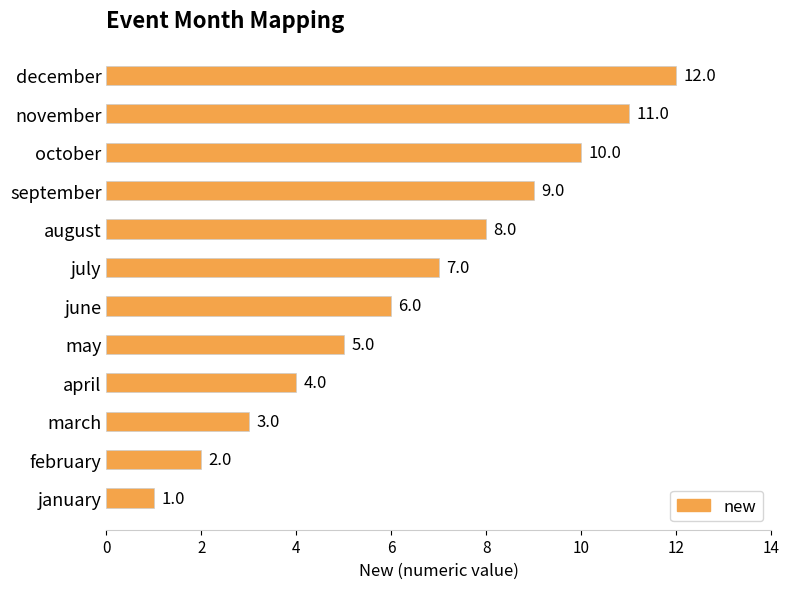

What is the change in value from january to may?

+4